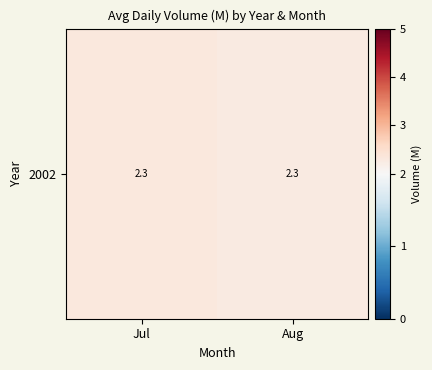

List the labels in order of value, smallest first.

Aug, Jul